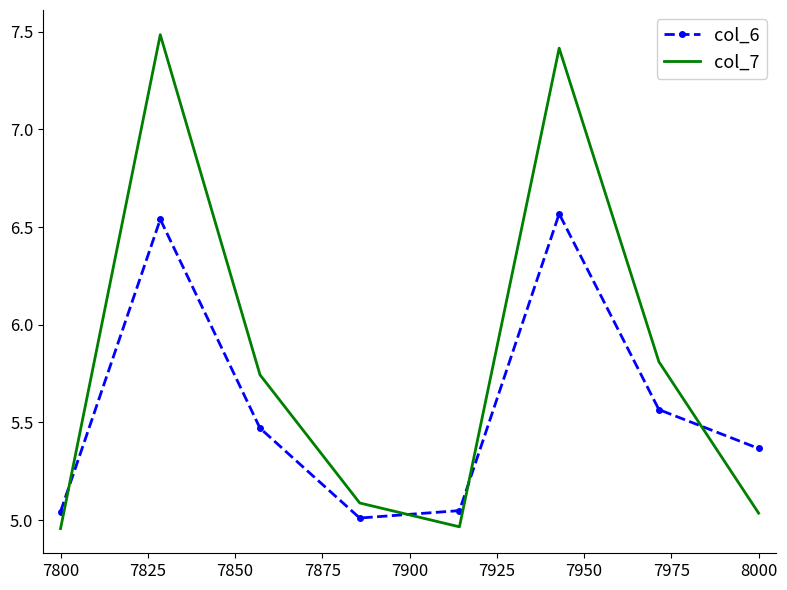

How many intersections are there between col_6 and col_7?

4